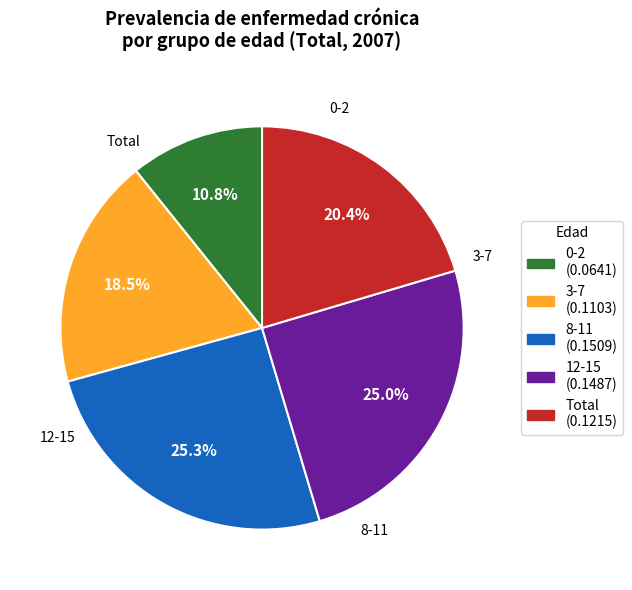

How many slices are in this pie chart?

5